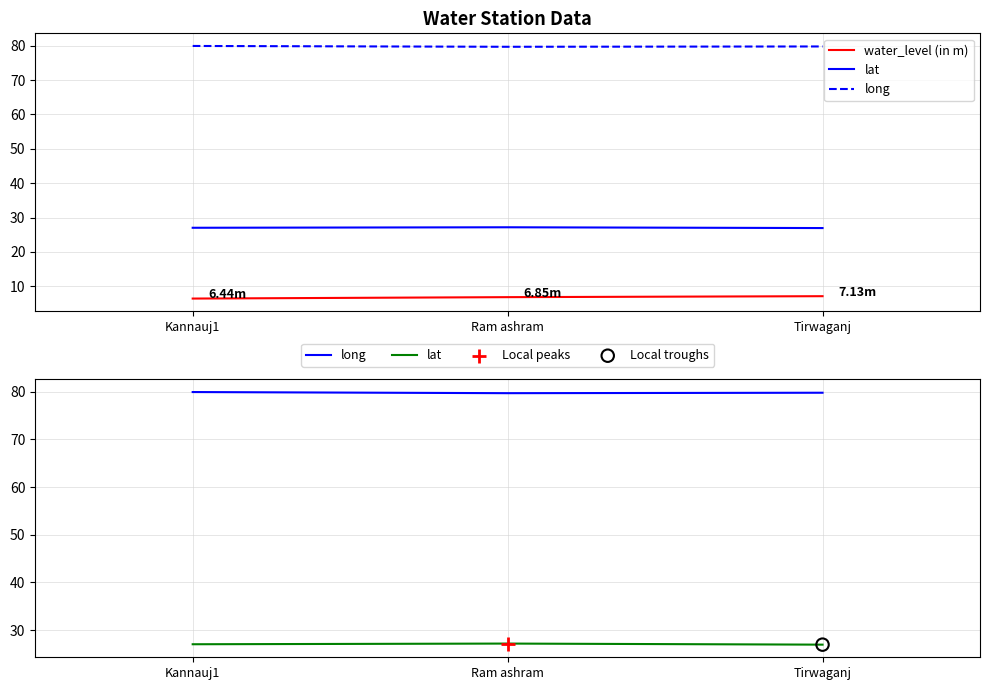

What is the total value across all series at Tirwaganj?

113.9